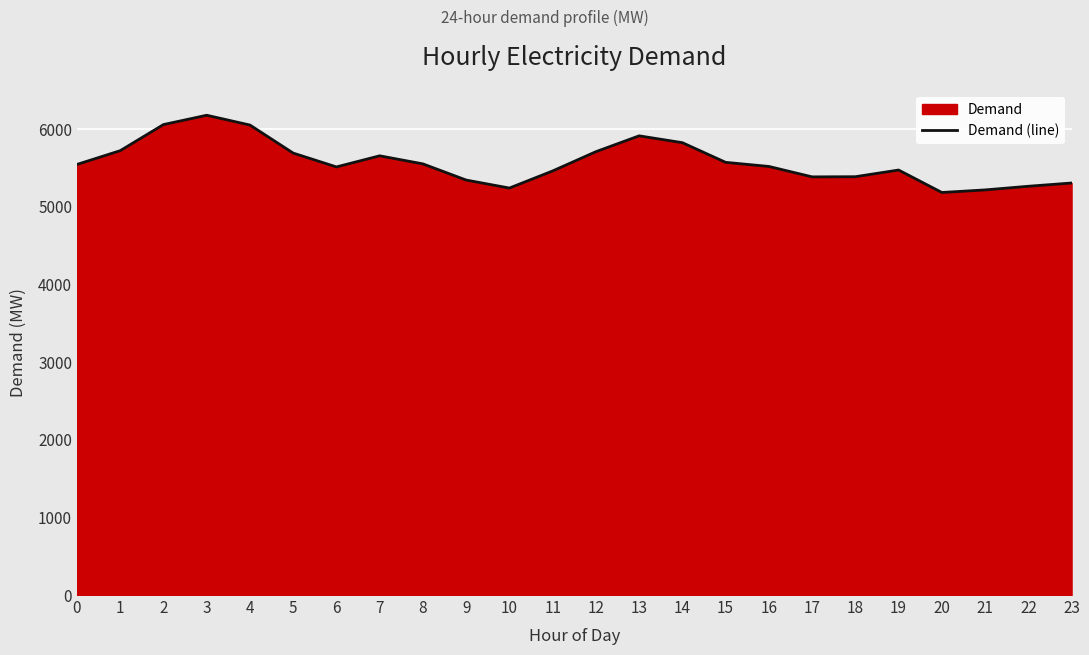

How many values are below 5542?

12